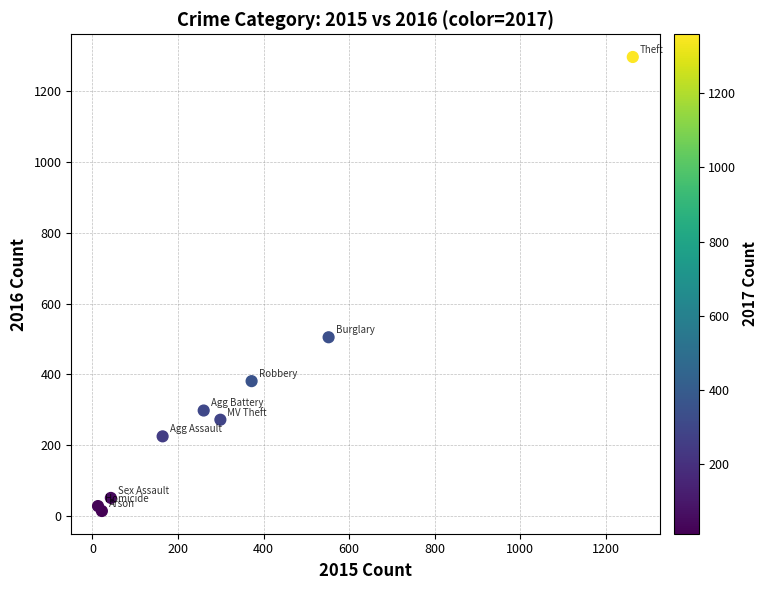

What Y value in the scatter plot is closest to 655?

505